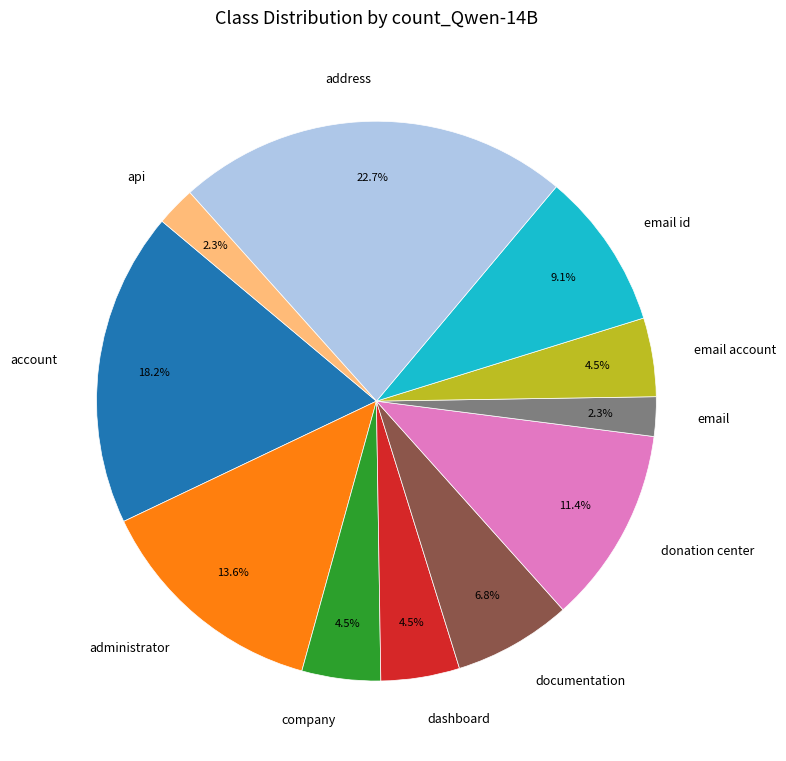

Which category has the biggest portion of the pie?

address